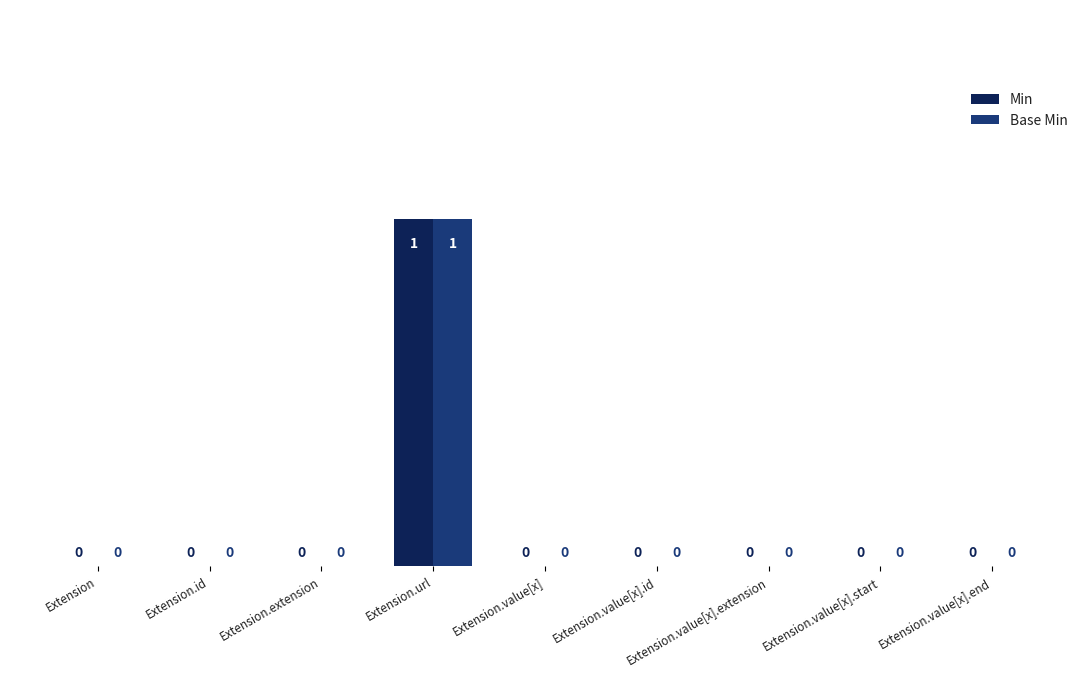

Reading right to left, transcribe all the data shown in this chart.

Min: 0	0	0	0	0	1	0	0	0
Base Min: 0	0	0	0	0	1	0	0	0